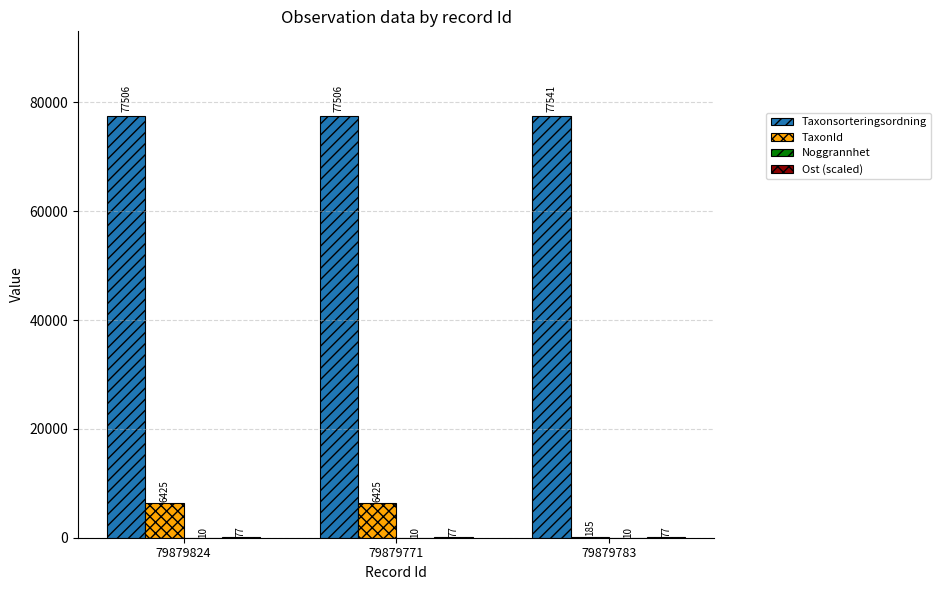

What is the sum of the TaxonId values at 79879771 and 79879783?

6610.0